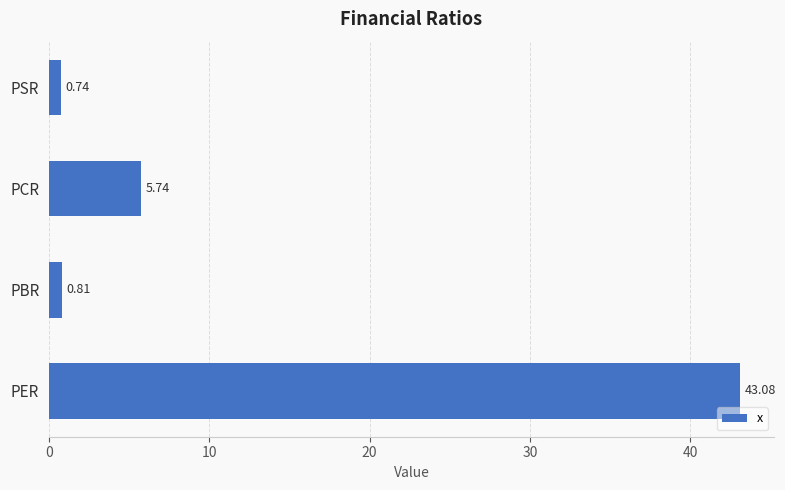

Which category has the lowest value across all series?

PSR